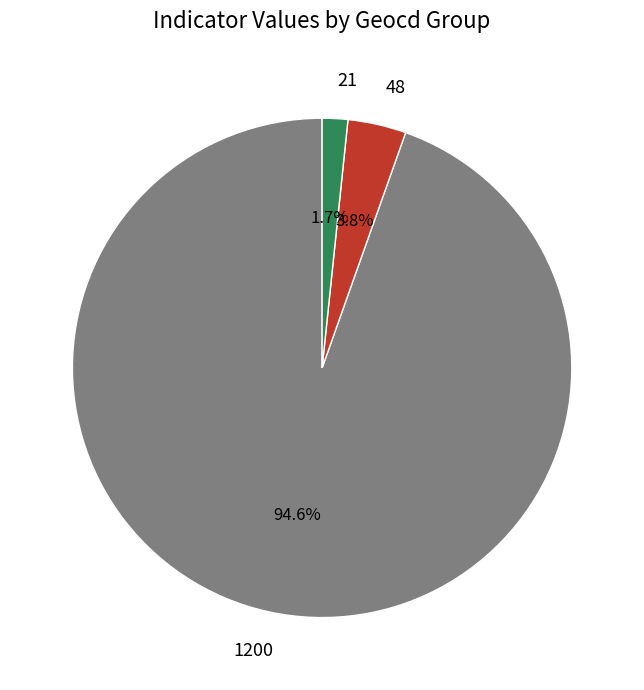

Is 21 the majority of the pie?

No